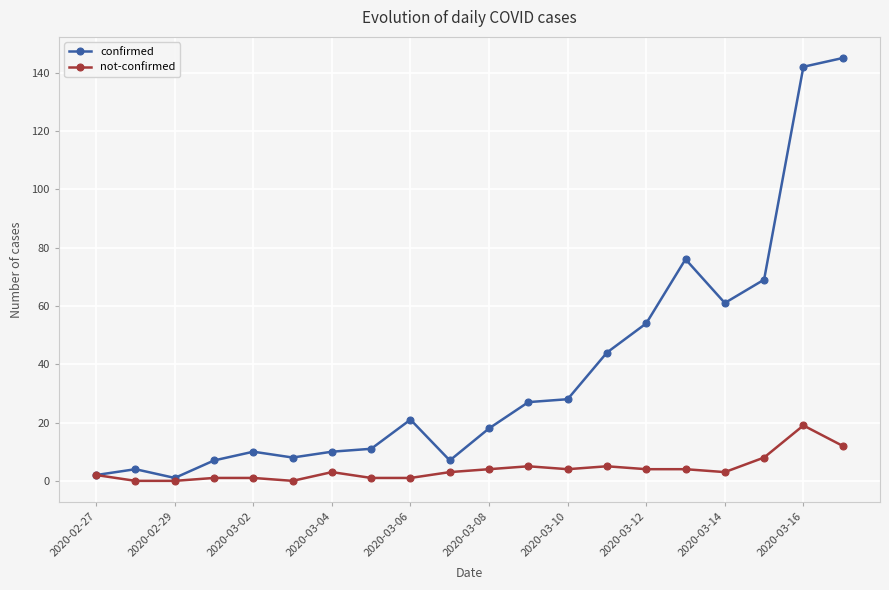

Which series has the largest total across all categories?

confirmed